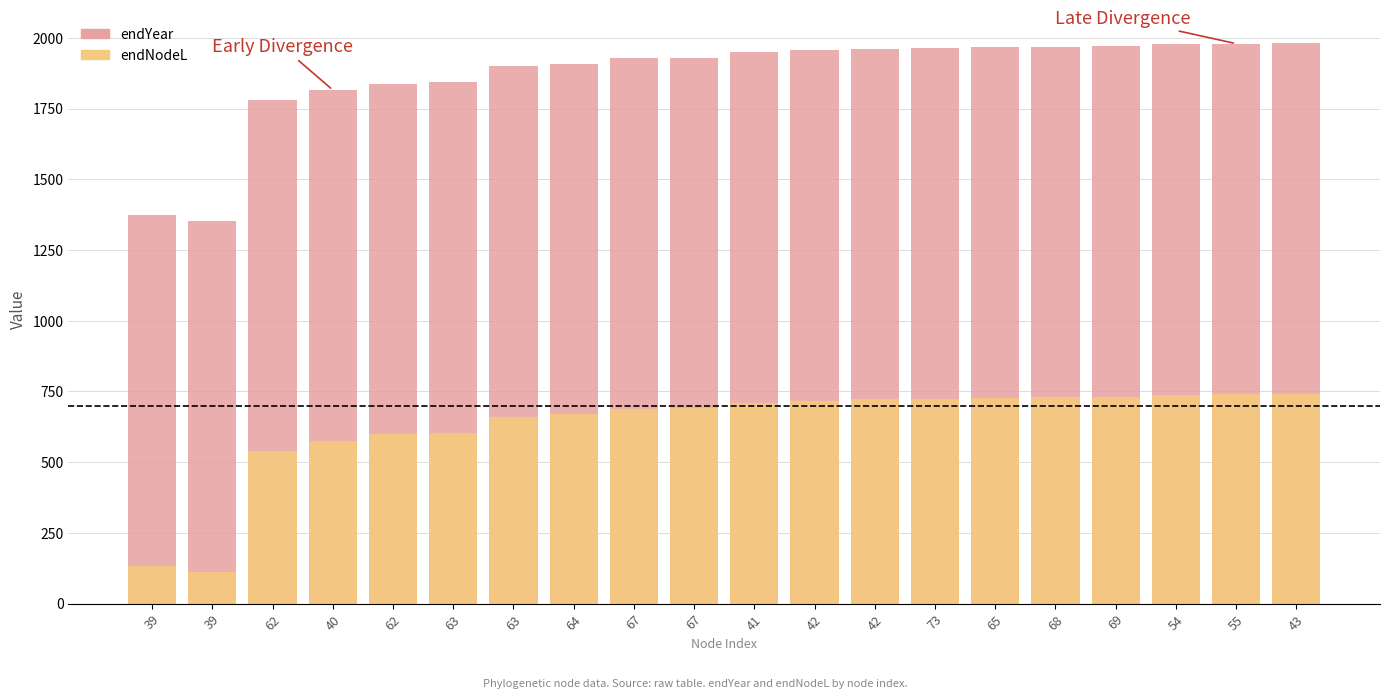

What is the maximum value shown in the chart?

1982.0